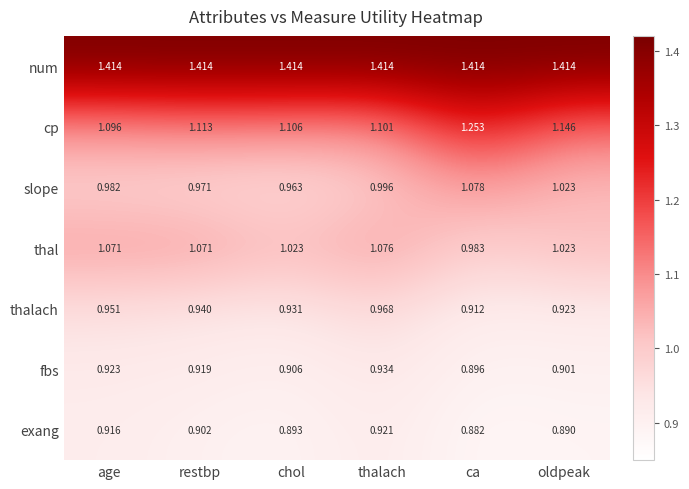

Which series changed the most between restbp and thalach?

thalach